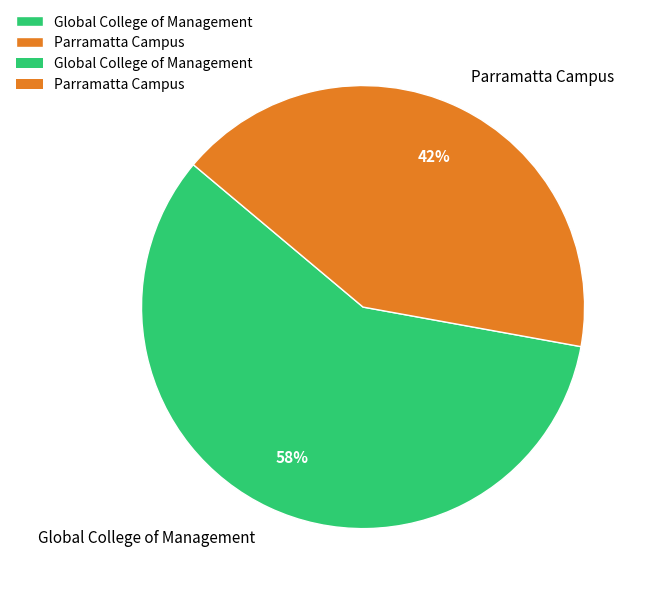

To the nearest percent, what is the combined percentage of Parramatta Campus and Global College of Management?

100%